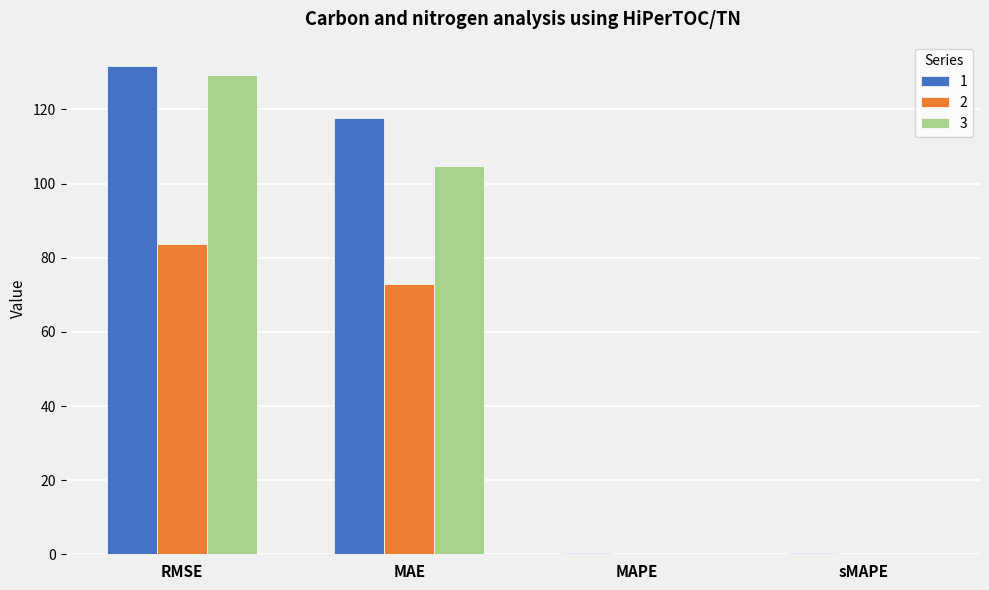

What is the total value across all series at RMSE?

344.6